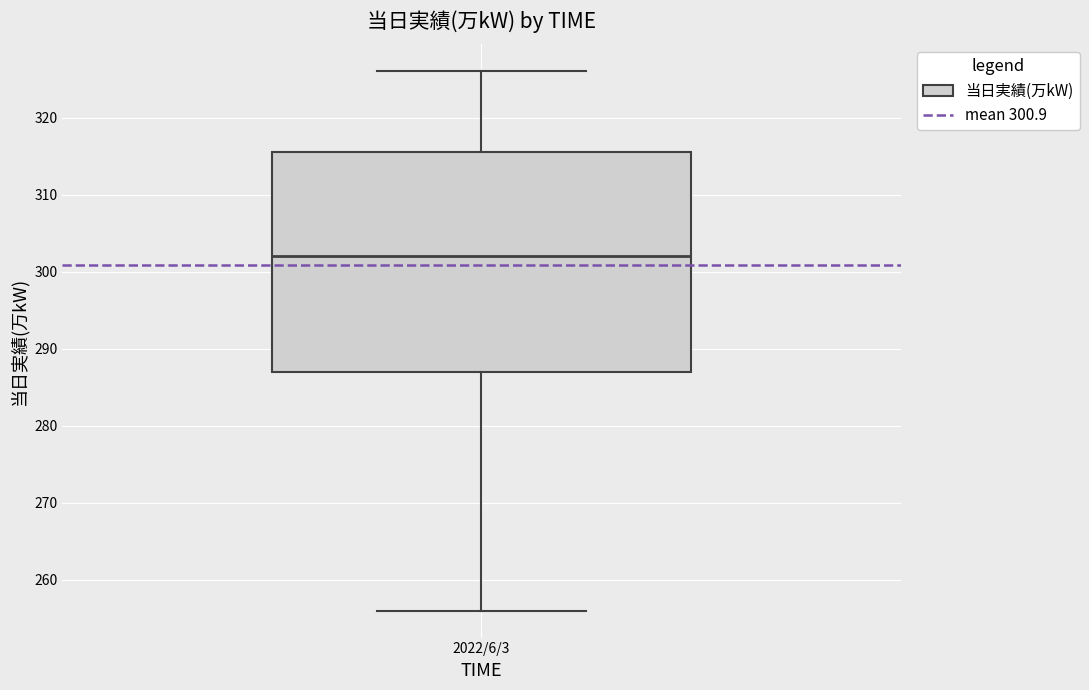

Read this box plot against the y-axis: the position of the median line, the range covered by the box, and the ends of both whiskers. The values are not printed on the chart, so give them approximately, as read against the axis.

median 302, box 287 to 316, whiskers 256 to 326